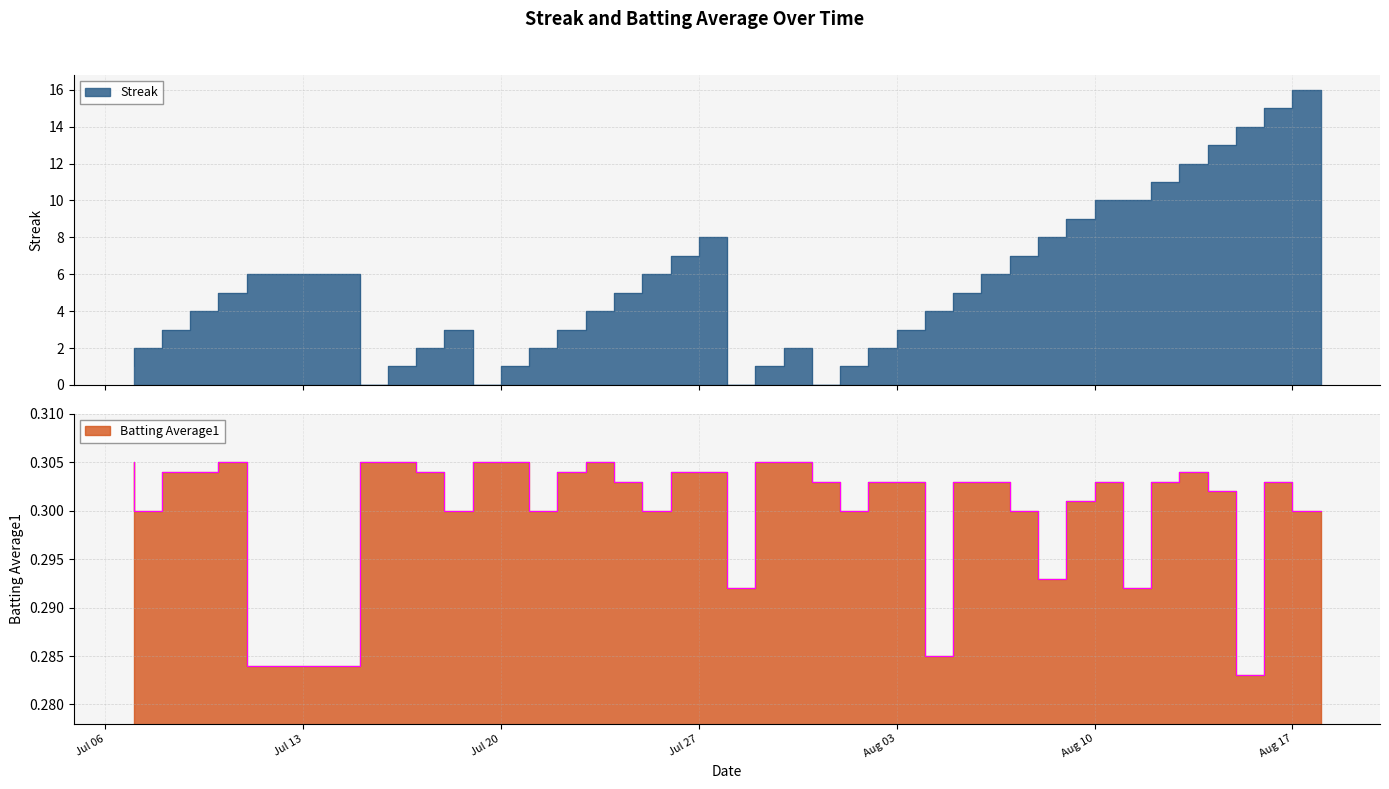

Which label corresponds to the largest value in the chart?

2010-08-18